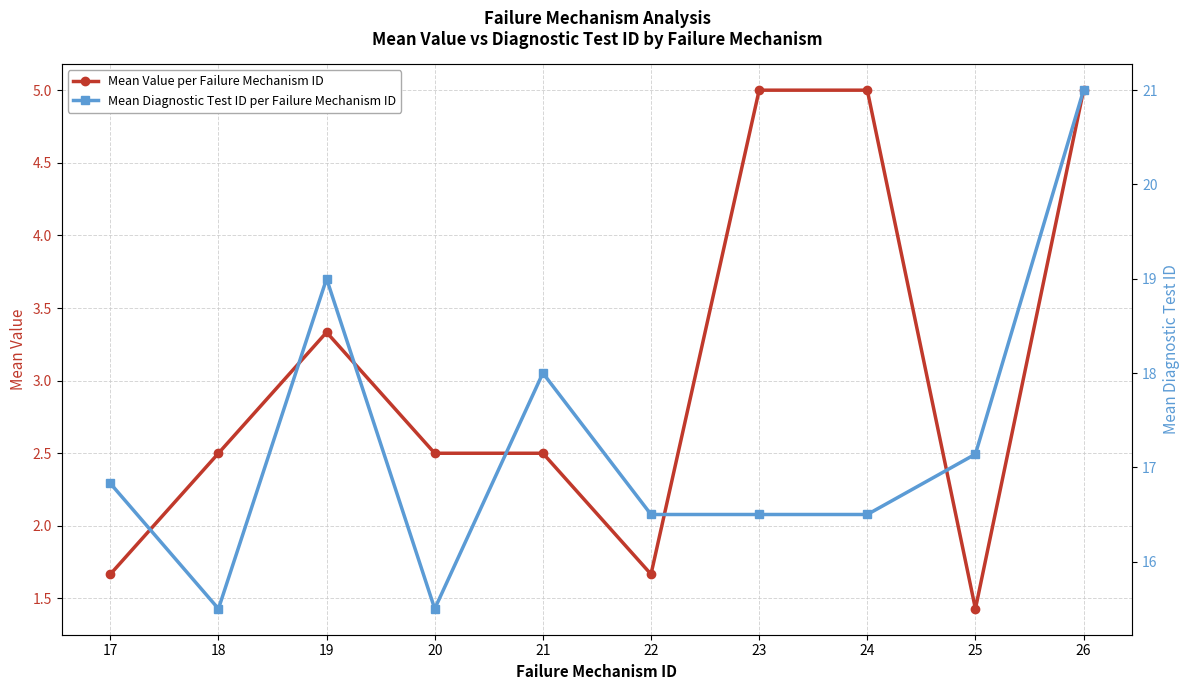

Rank the series by their average value, from lowest to highest.

Mean Value per Failure Mechanism ID, Mean Diagnostic Test ID per Failure Mechanism ID